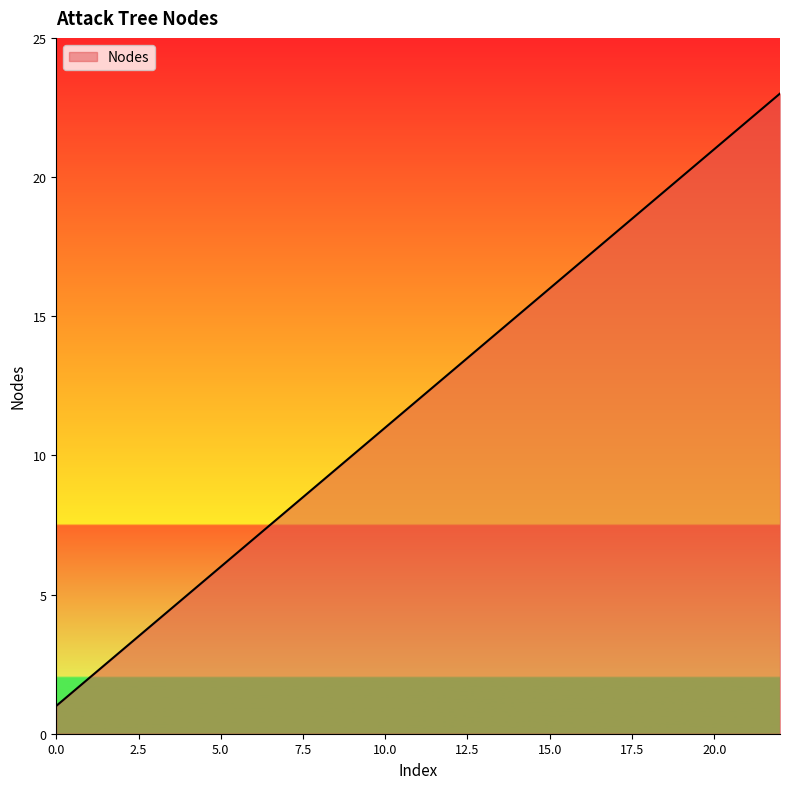

Does the chart display data point markers on the line(s)?

No